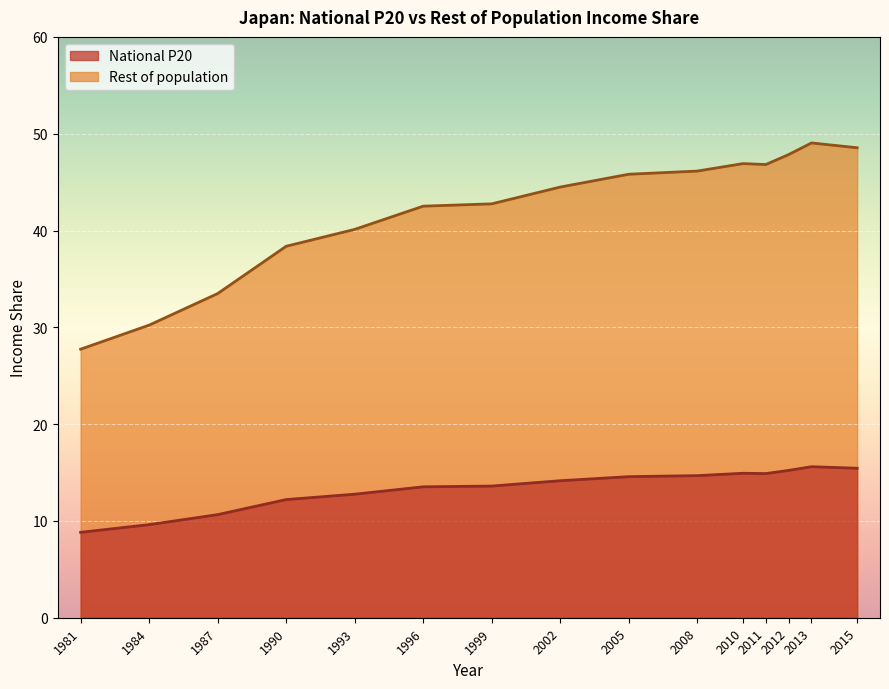

At which category does National P20 reach its first local valley?

2011